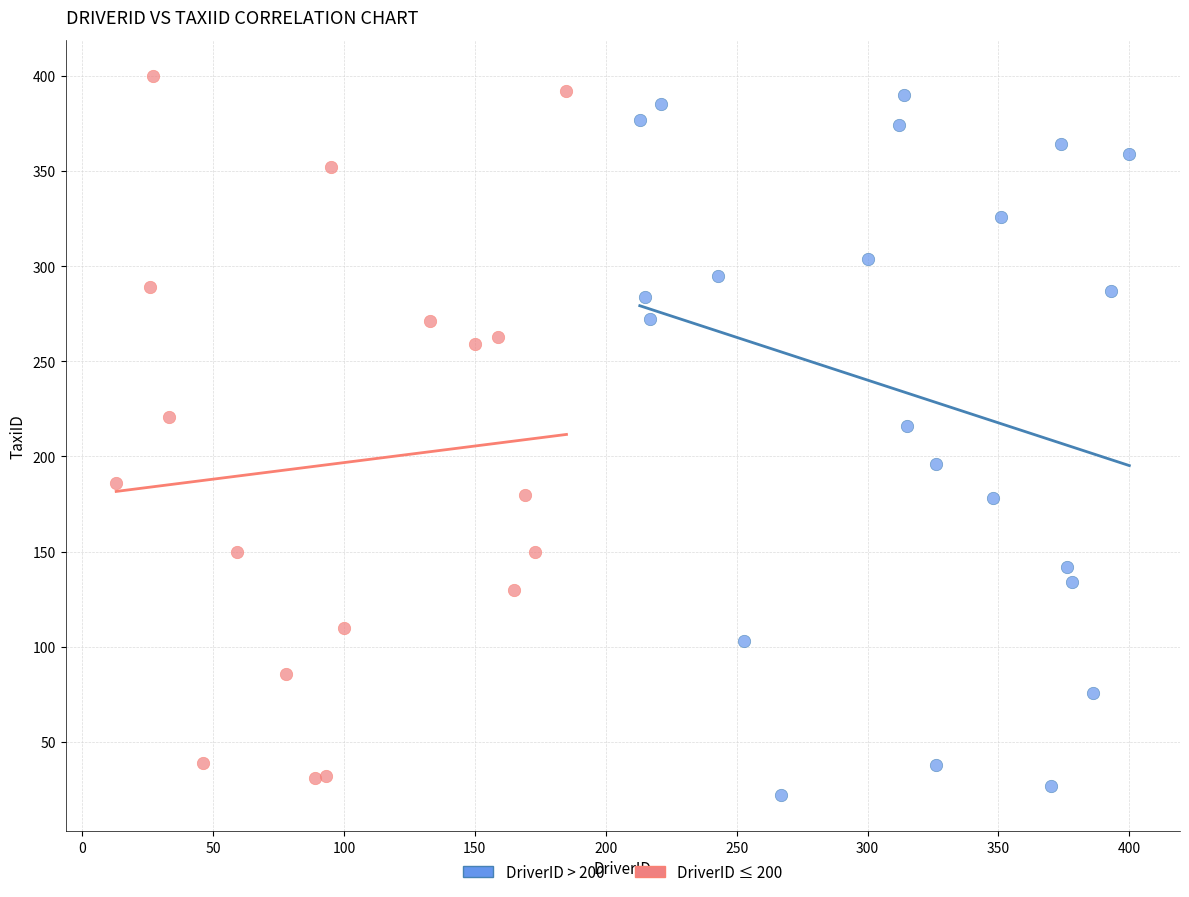

Which series reaches the maximum Y coordinate?

DriverID ≤ 200